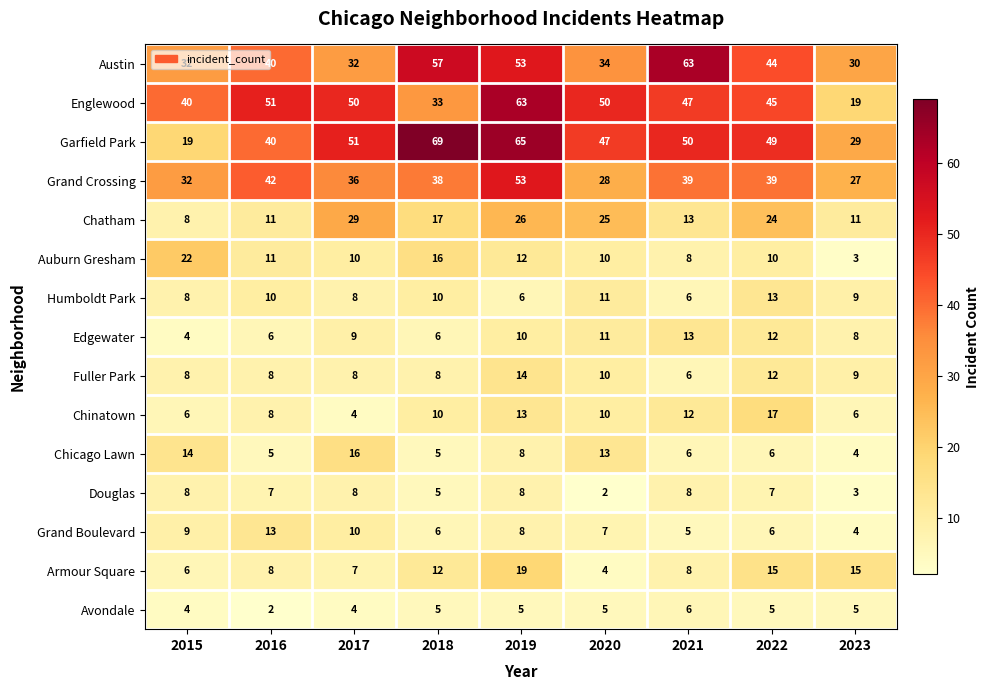

Which series has the largest range (max minus min)?

Garfield Park